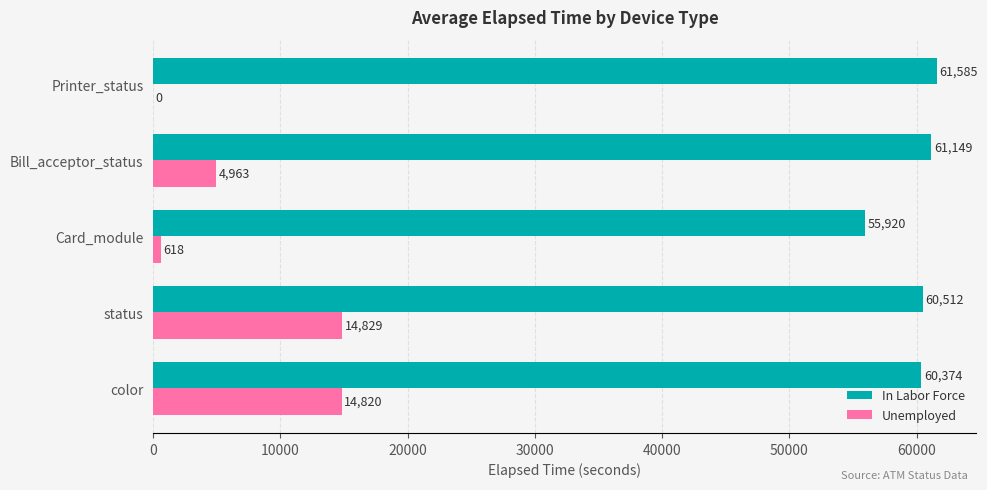

Which series changed the most between color and Bill_acceptor_status?

Unemployed